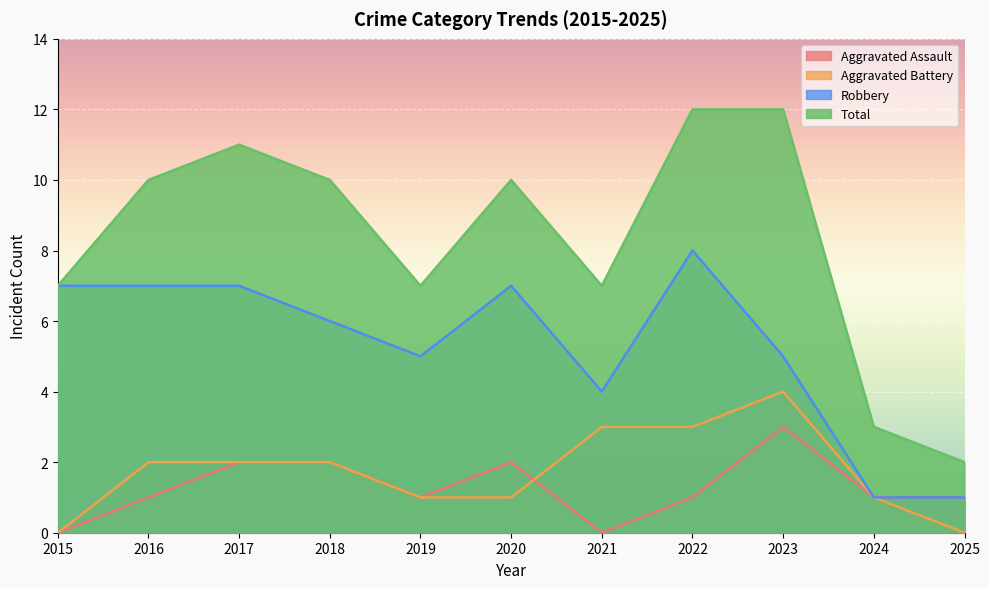

Where does the Robbery series first go above 6?

2015